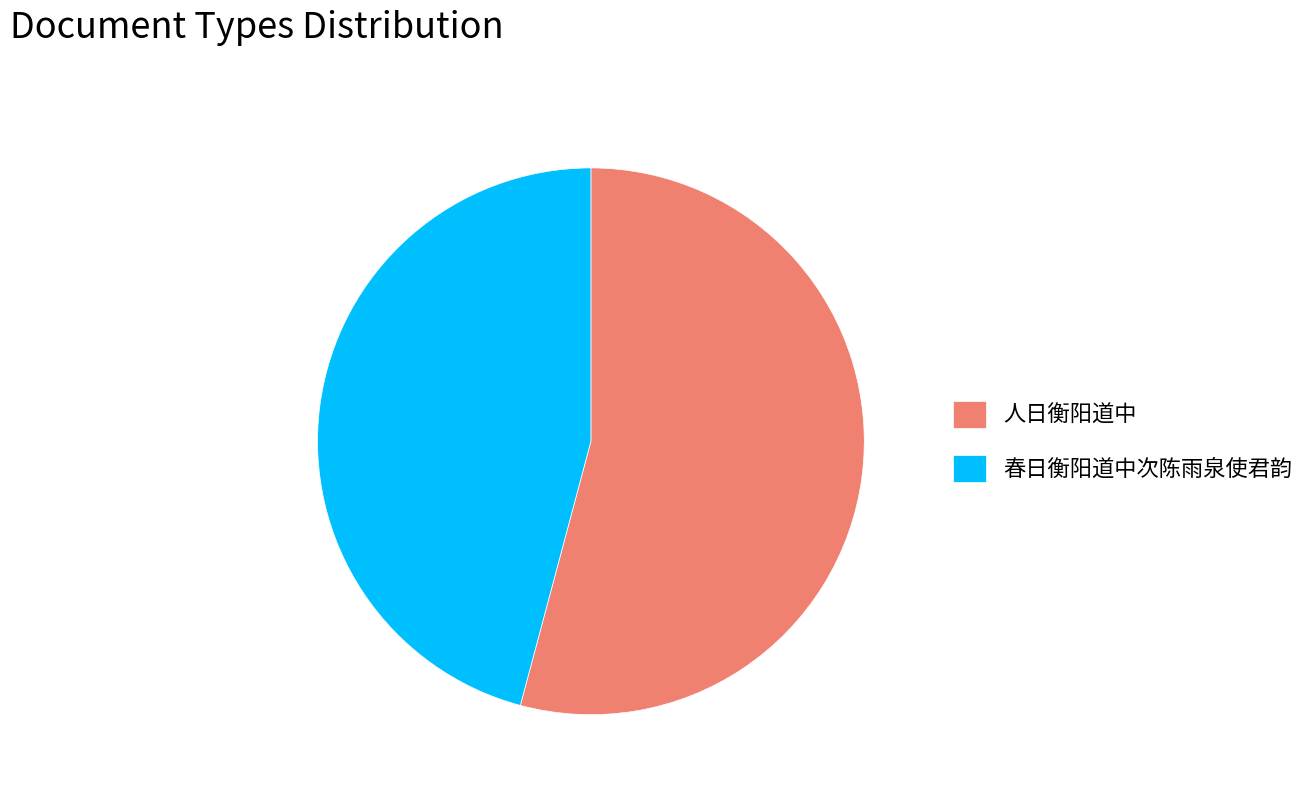

The 春日衡阳道中次陈雨泉使君韵 slice represents 46% of the pie. True or false?

True